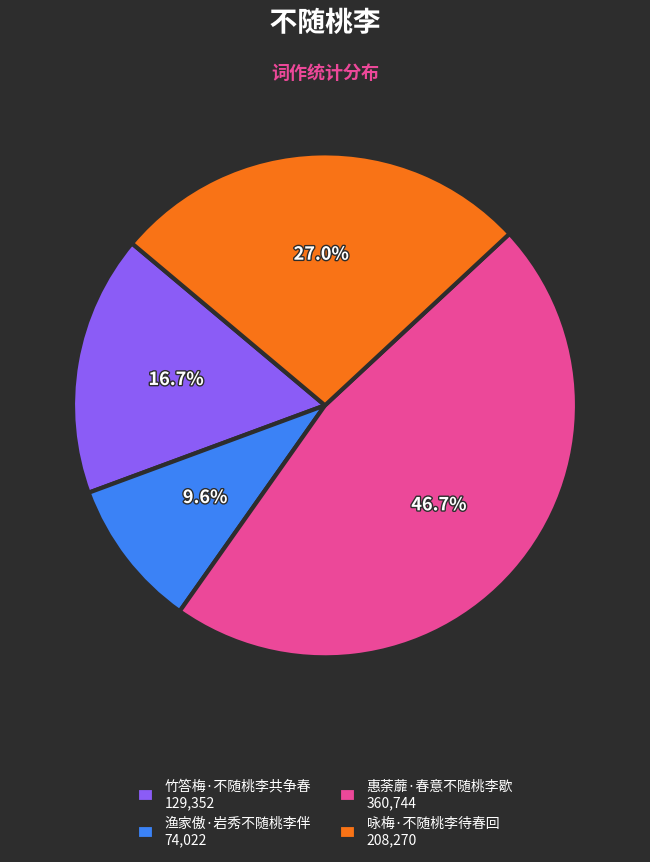

Is it true that 咏梅·不随桃李待春回 is 27% of the pie?

True